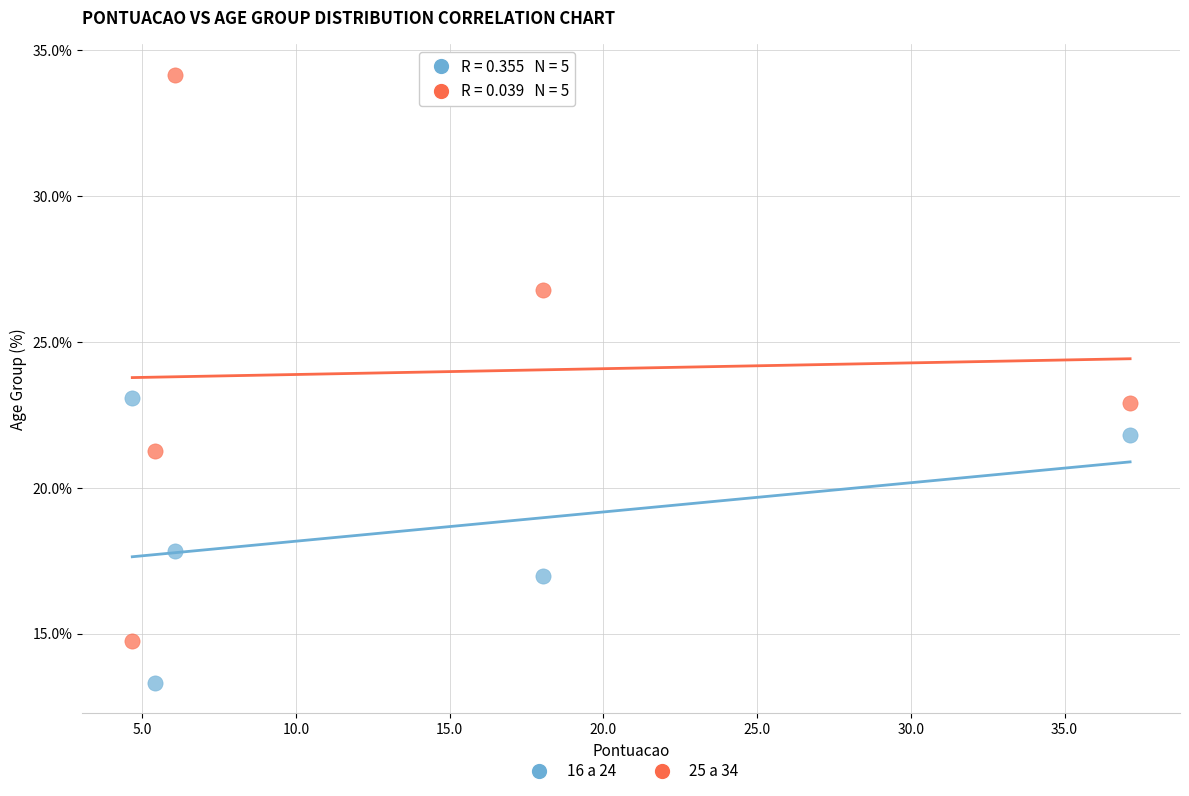

Across all data points, what is the range of X values (max minus min)?

32.5